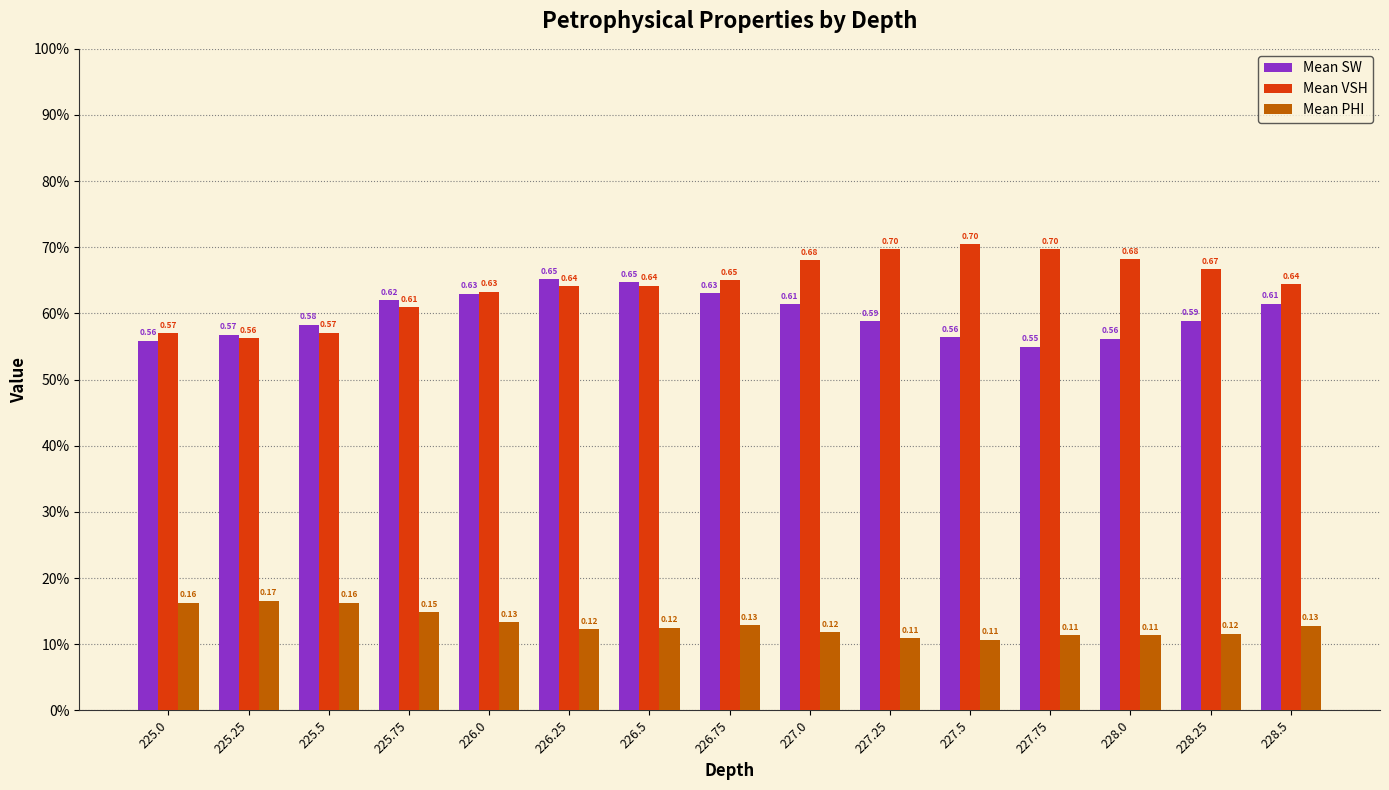

What is the label of the 13th bar from the left?

228.0